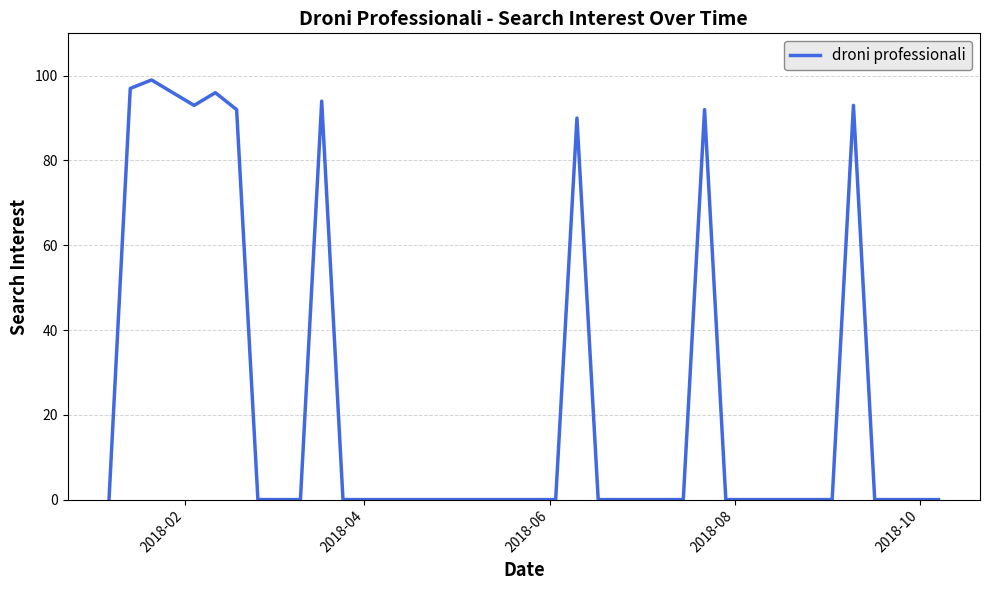

What is the difference between the maximum and minimum values?

99